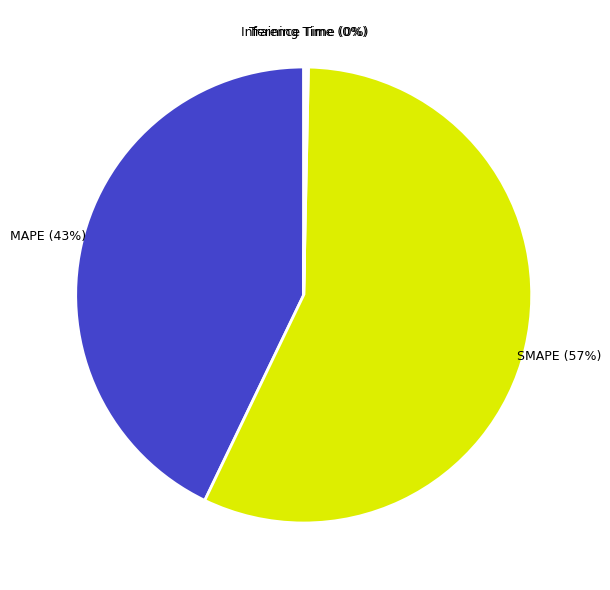

To the nearest percent, what is the difference between the largest and smallest slice percentages?

57%